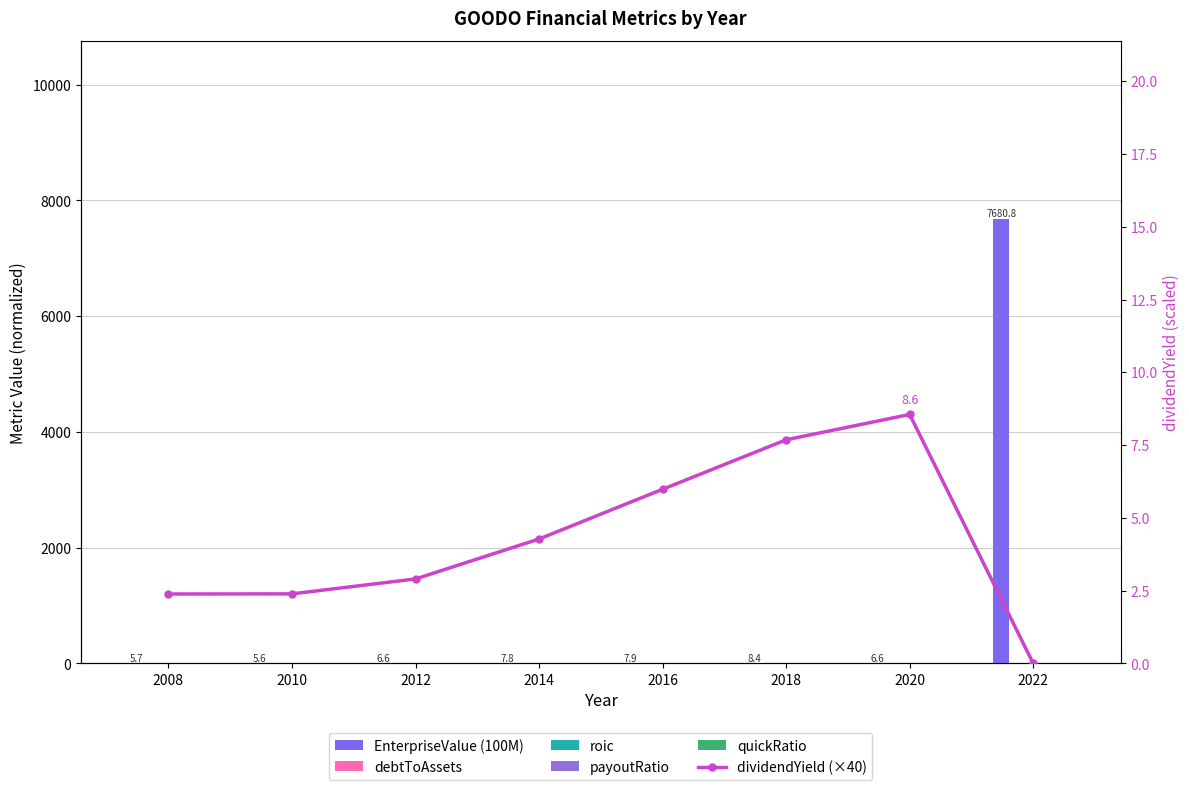

True or false: dividendYield (×40) has a value of 7.7 at 2018.

True